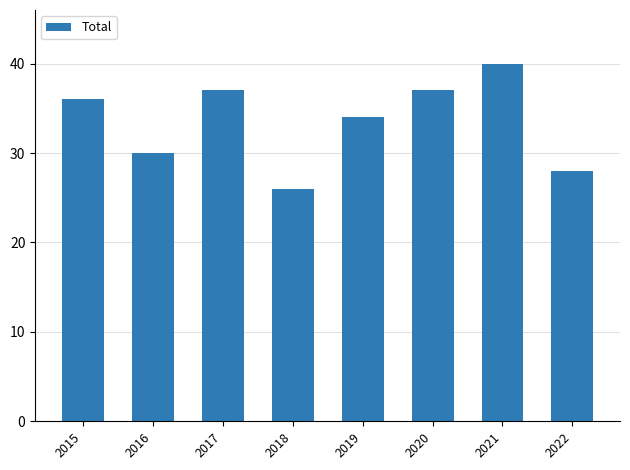

At which label is the value closest to 33?

2019